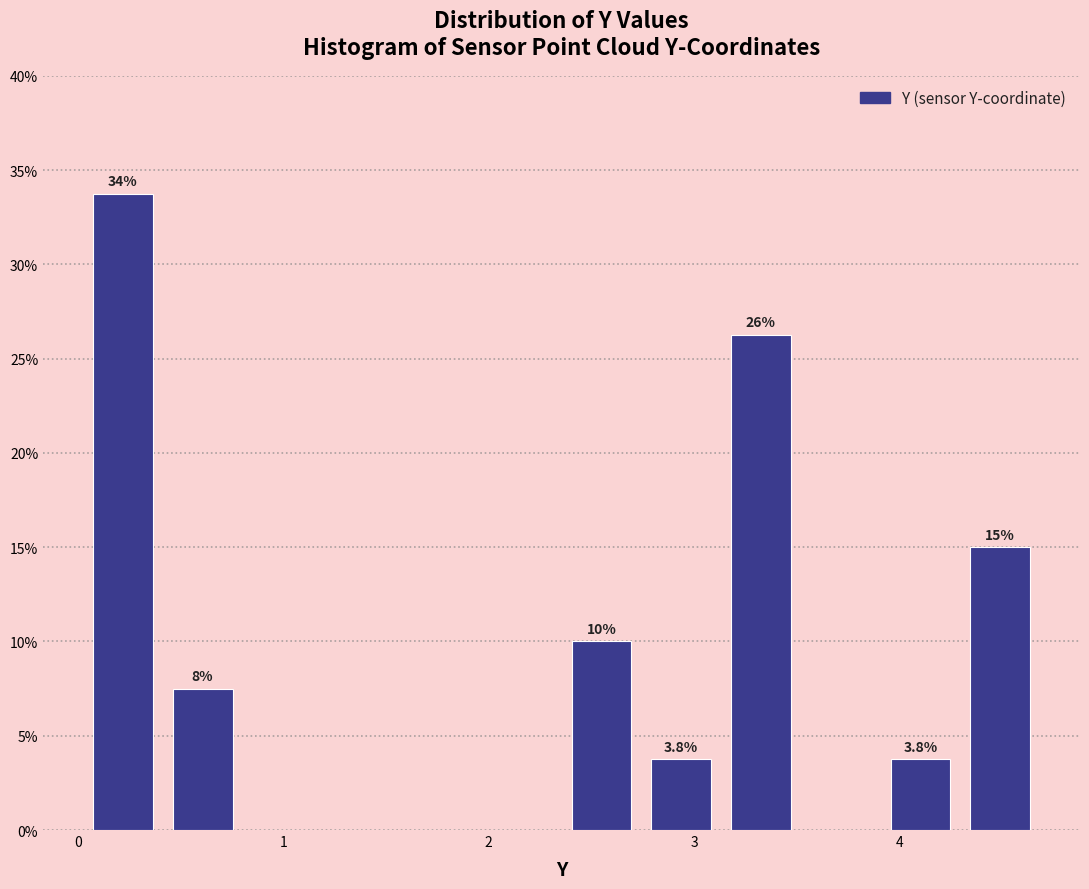

Around what value on the x-axis is the tallest bar? Give the approximate position of its centre, as read against the axis.

0.2